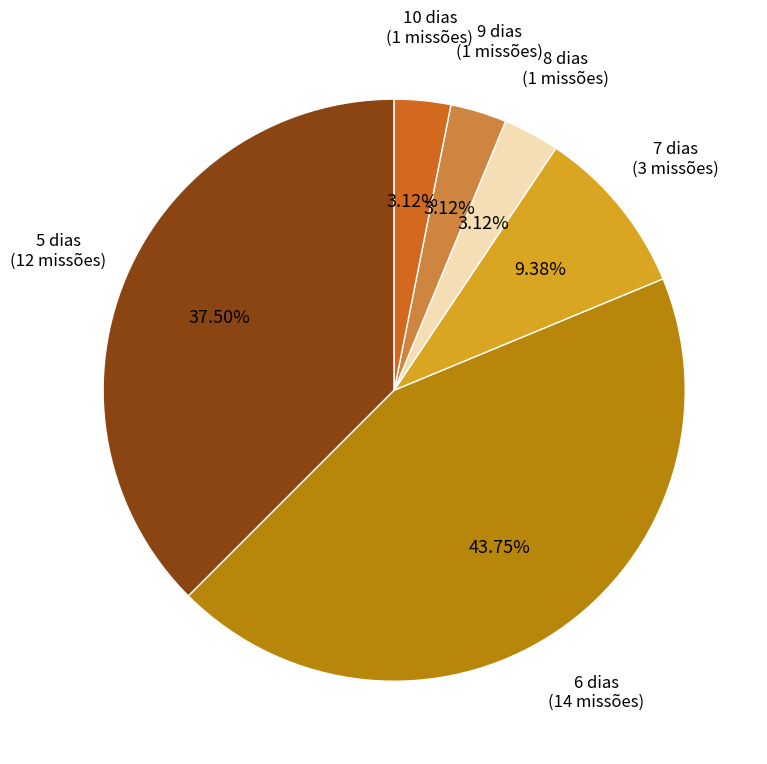

Does any single category account for the majority?

No